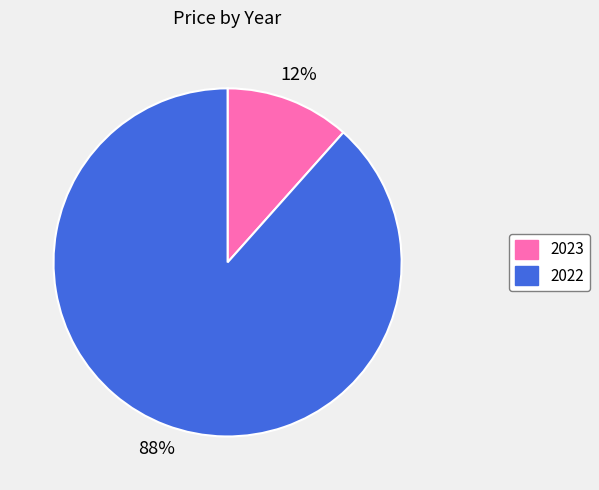

Between 2023 and 2022, which is larger?

2022